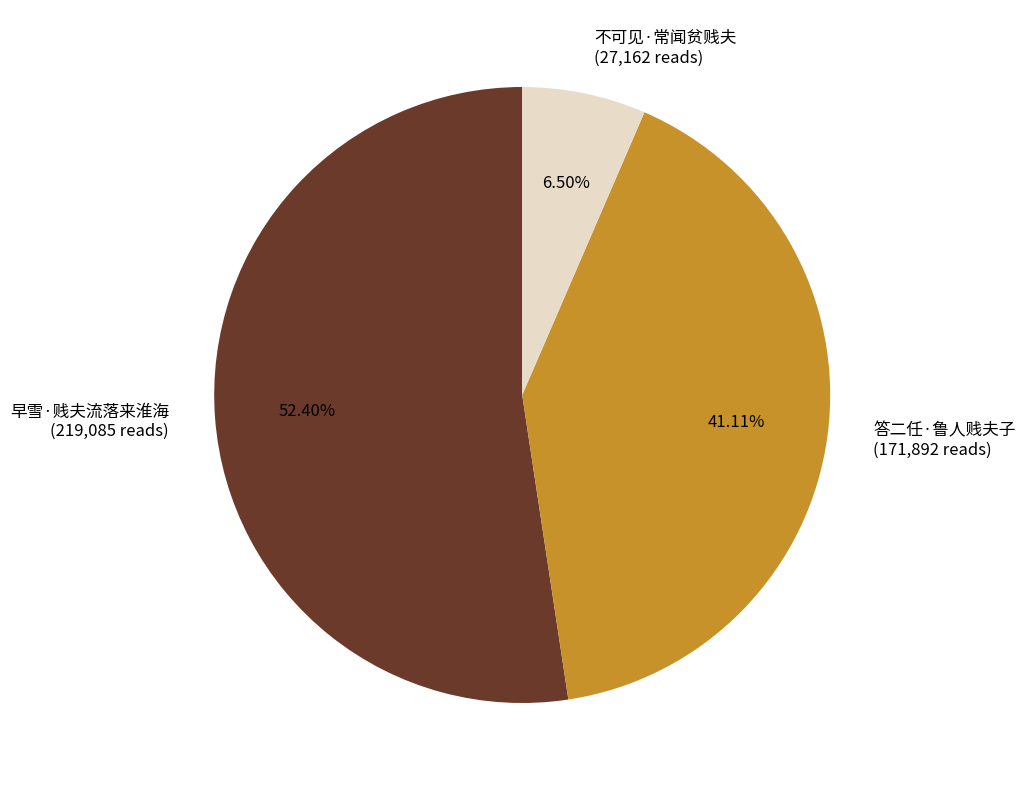

Which slice is the smallest?

不可见·常闻贫贱夫